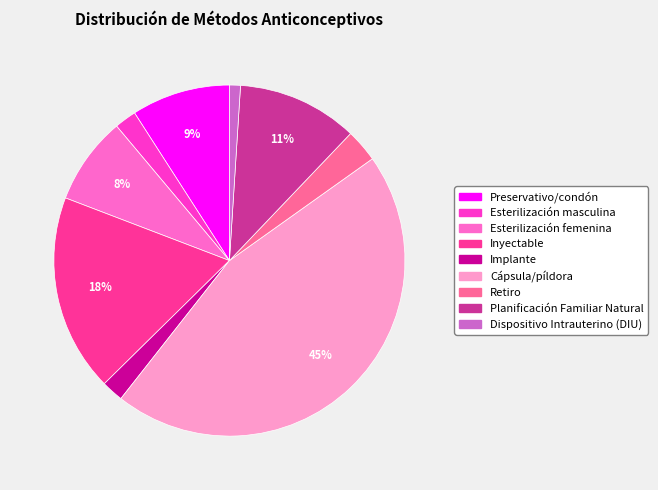

Count the number of slices in the pie.

9